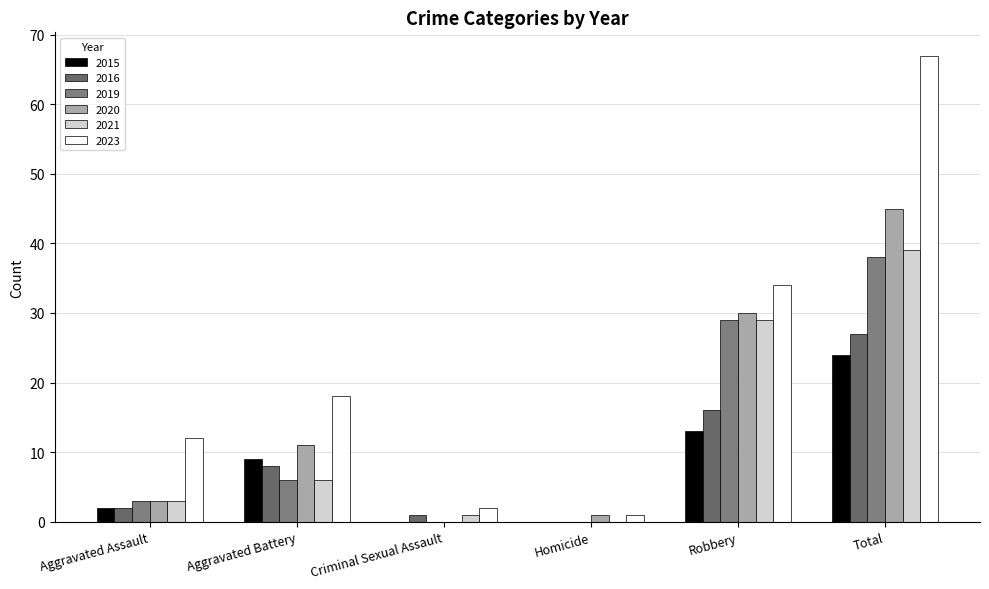

What is the value of the 2015 bar at the 2nd from the left?

9